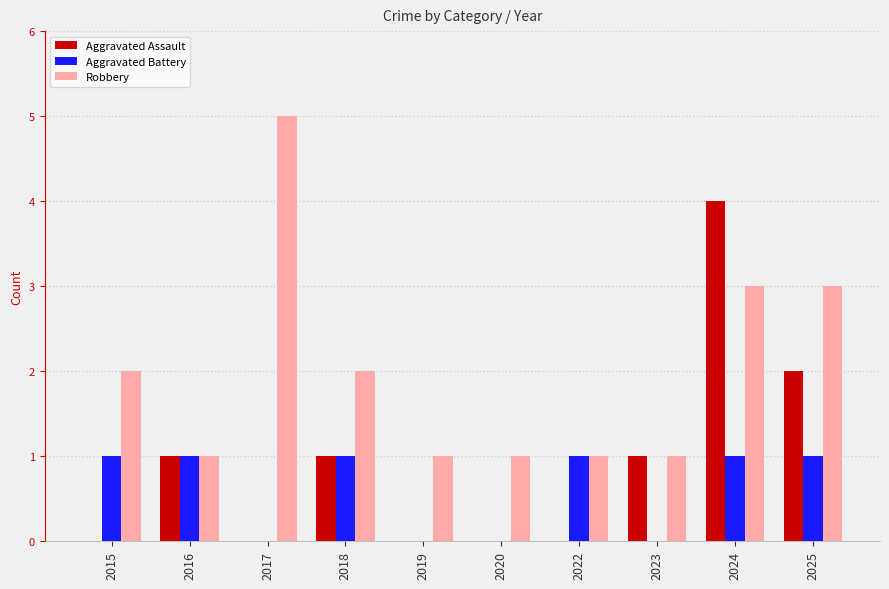

What are all the series names shown in the legend?

Aggravated Assault, Aggravated Battery, Robbery